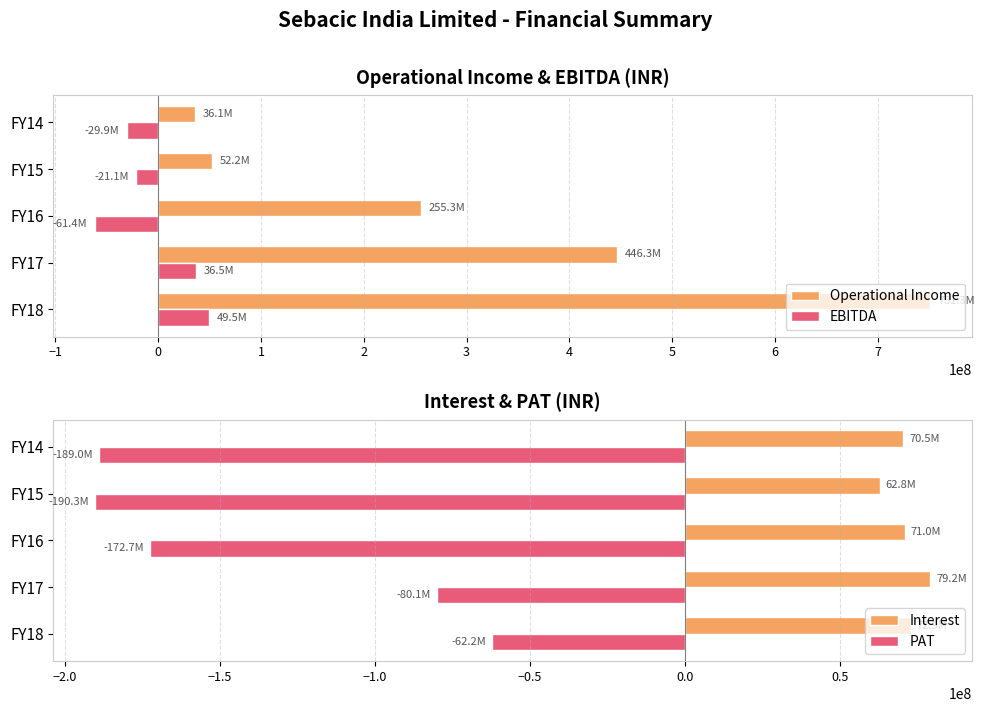

At which label is EBITDA closest to -5917058?

FY15